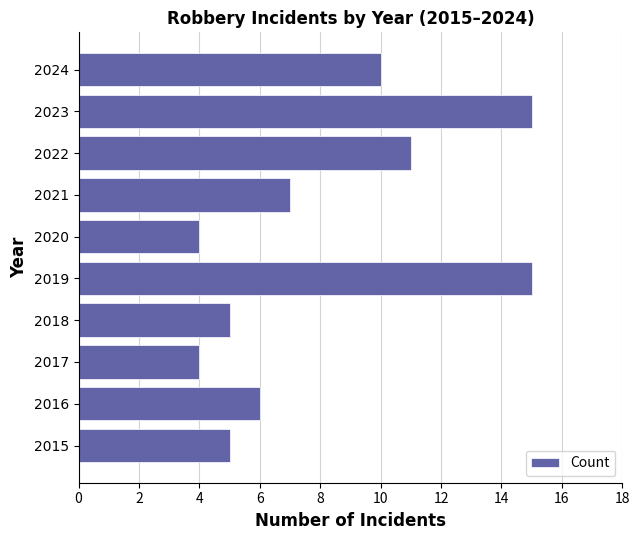

The value at 2016 is 8. True or false?

False